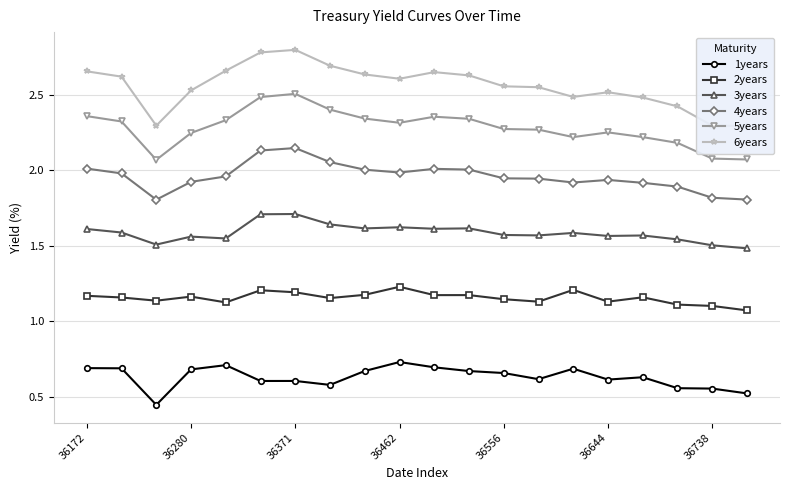

How many categories are shown in the chart?

20